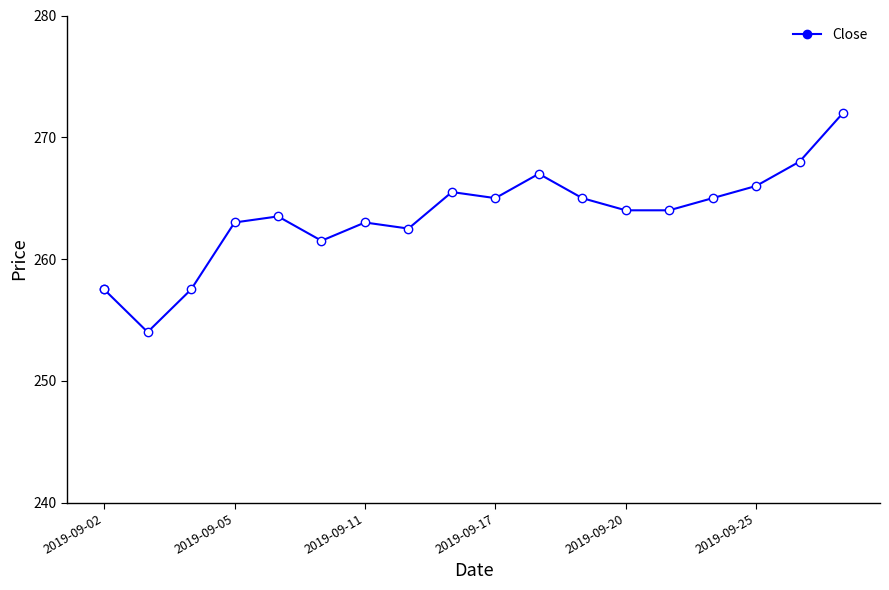

How many values in the Close series are below 264?

8